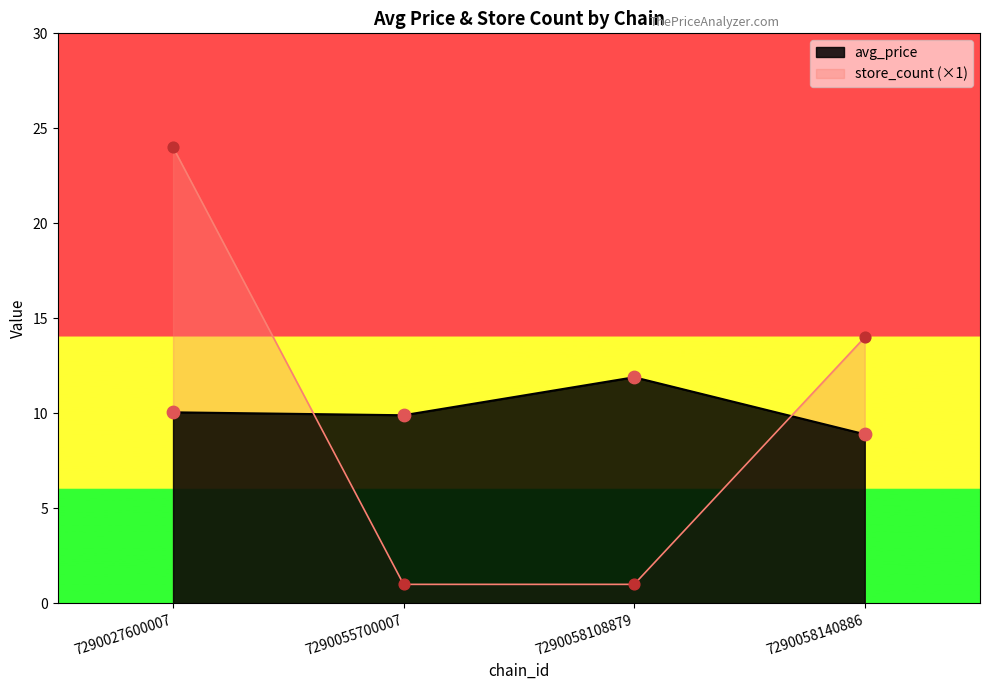

What is the total value across all series at 7290055700007?

10.9